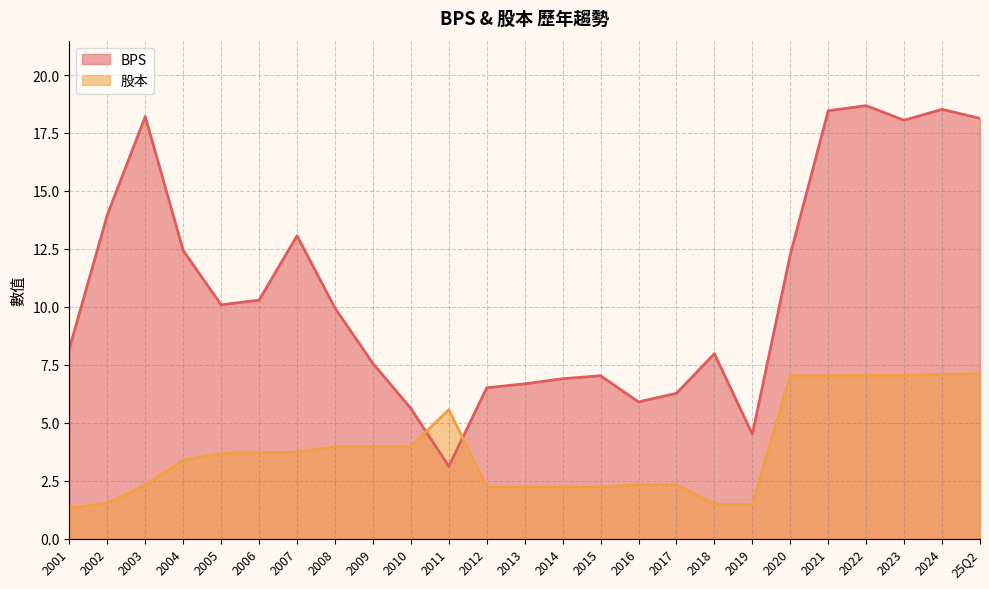

True or false: 股本 and BPS cross at least once.

True